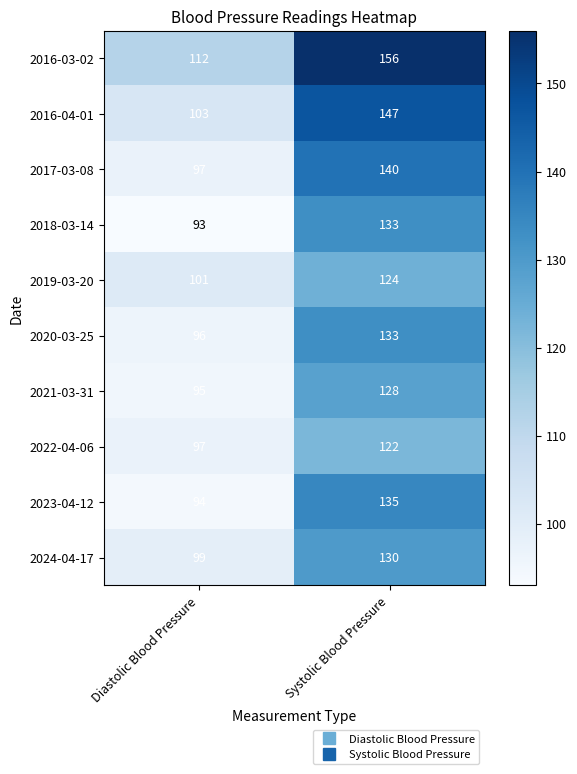

What is the minimum value shown in the chart?

93